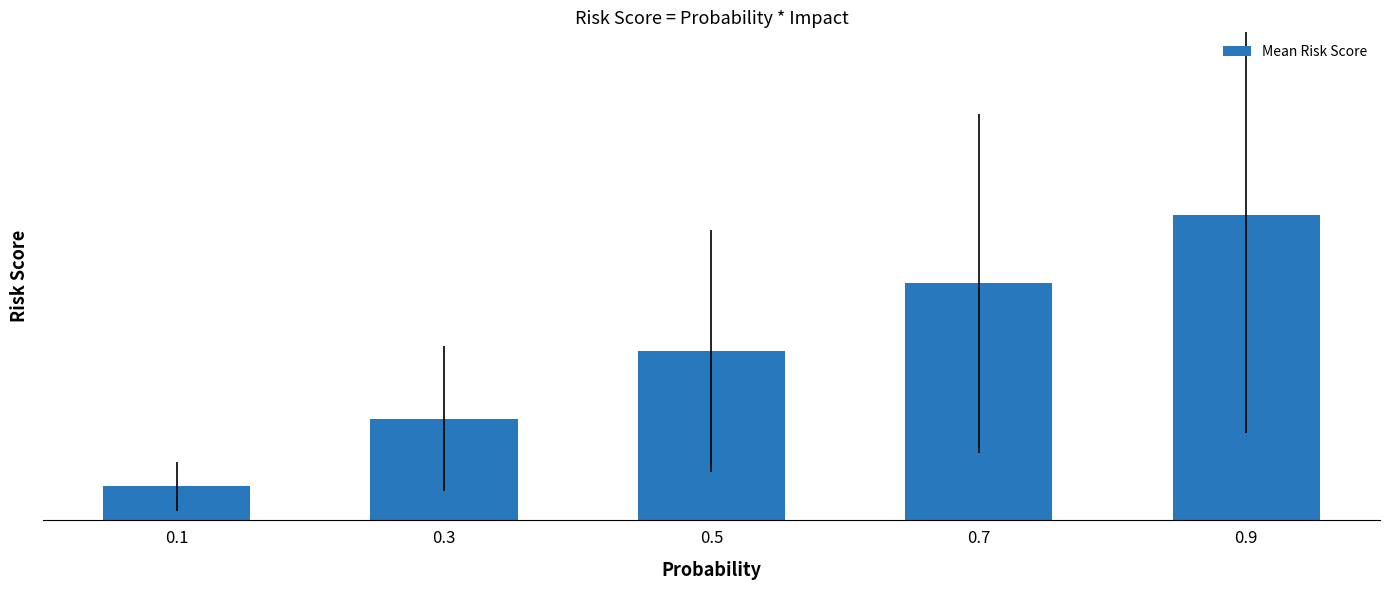

The chart shows a value of 0.3 at 0.9. True or false?

True